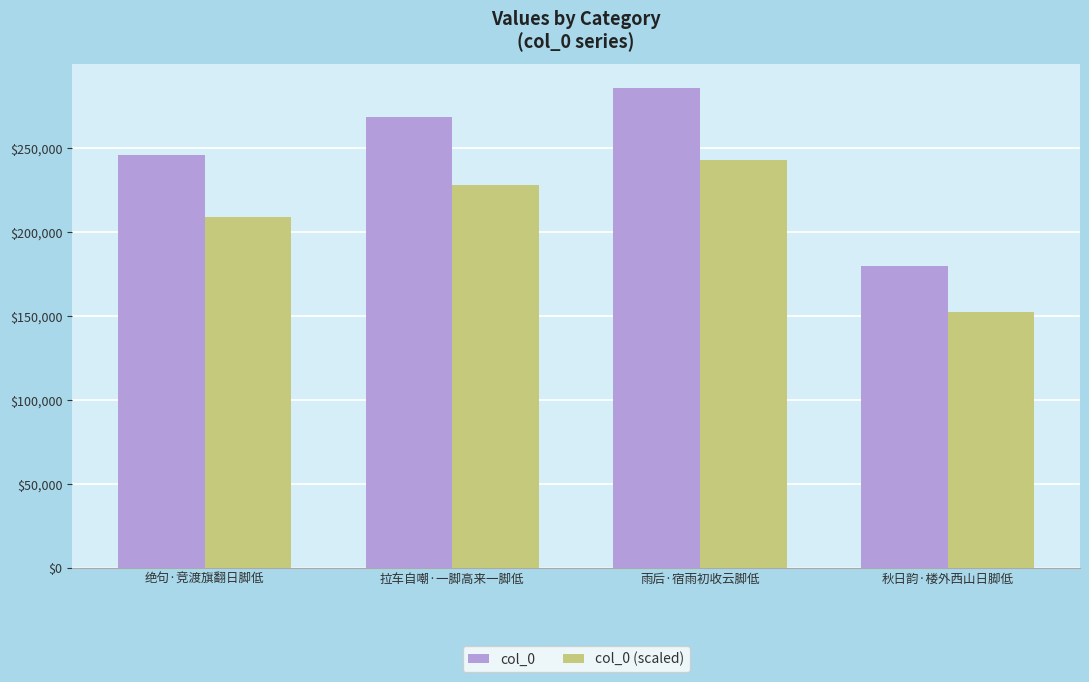

What is the sum of all col_0 values?

979198.0